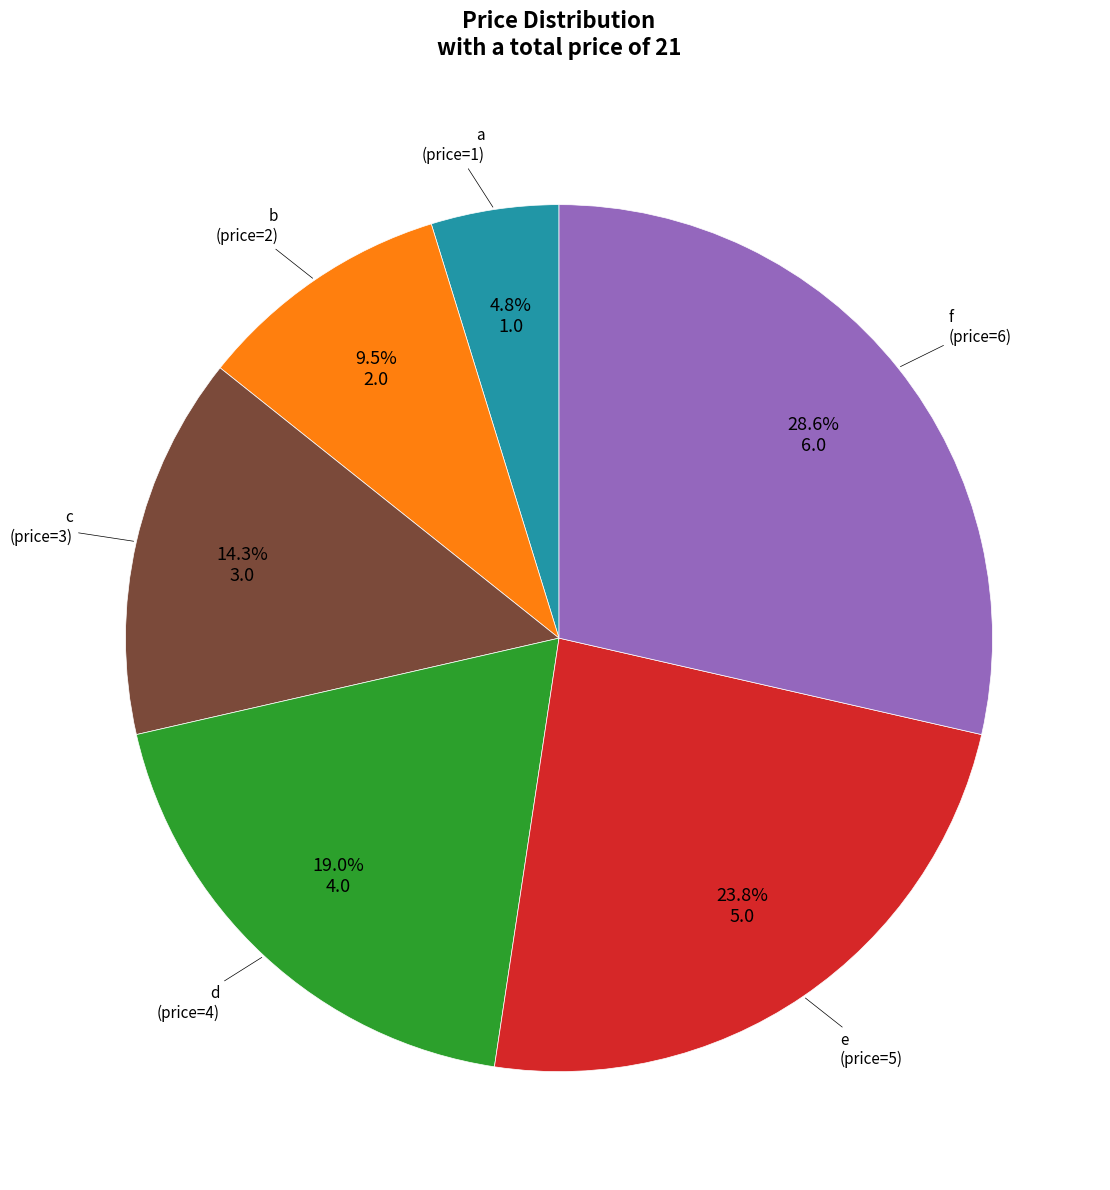

How many slices are in this pie chart?

6